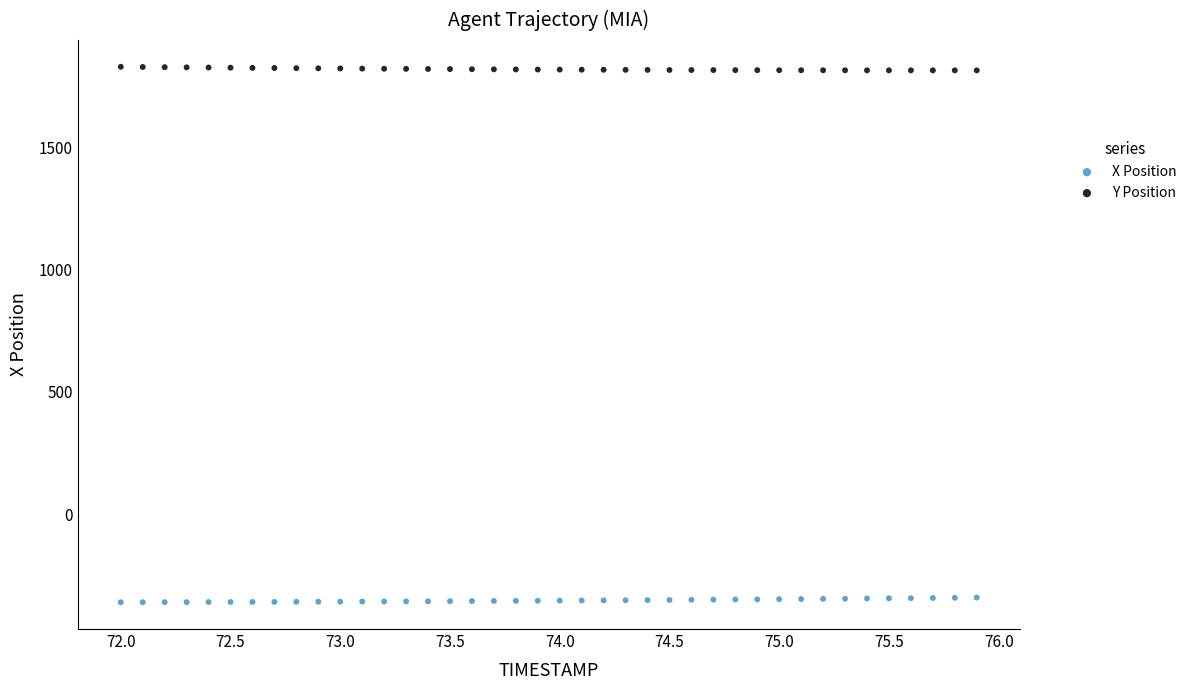

Which series reaches the minimum Y coordinate?

X Position